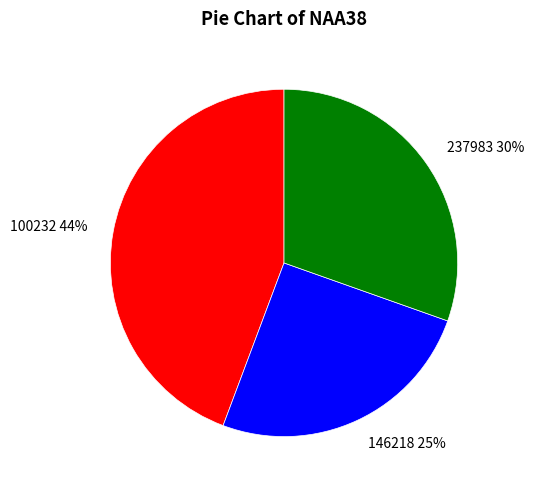

The 237983 slice represents 30% of the pie. True or false?

True